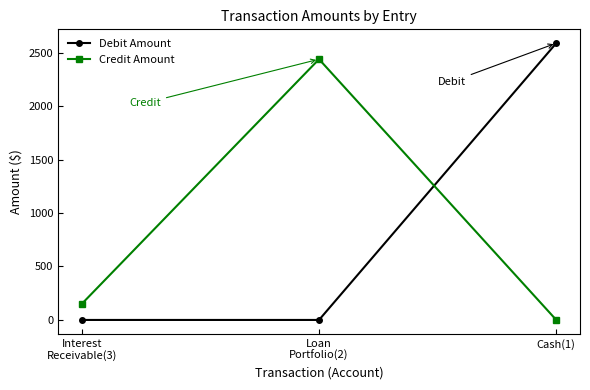

Rank the series at Interest
Receivable(3) from lowest to highest value.

Debit Amount, Credit Amount